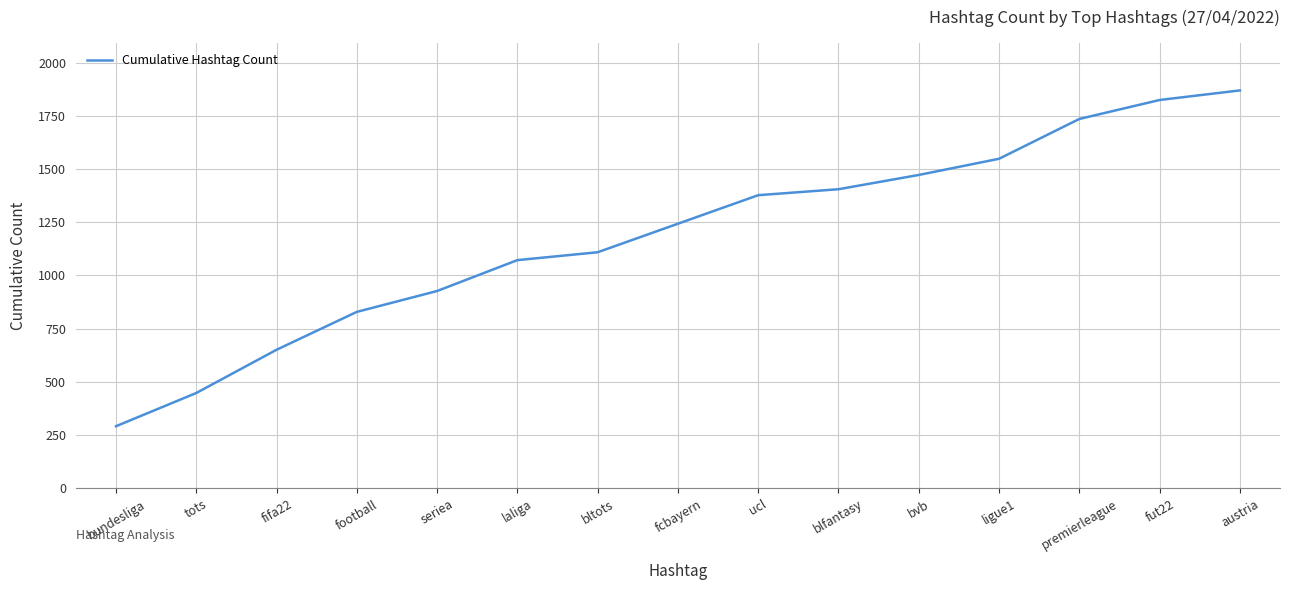

What is the sum of all values?

17801